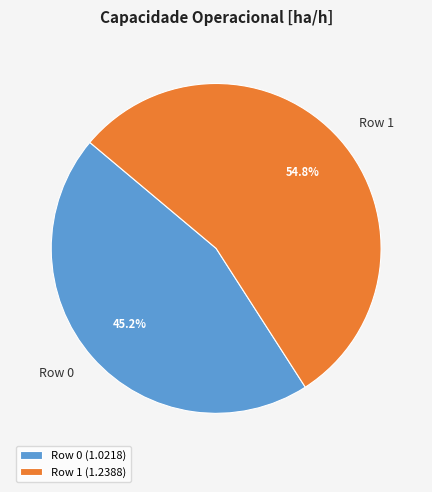

To the nearest percent, what is the difference between the largest and smallest slice percentages?

10%